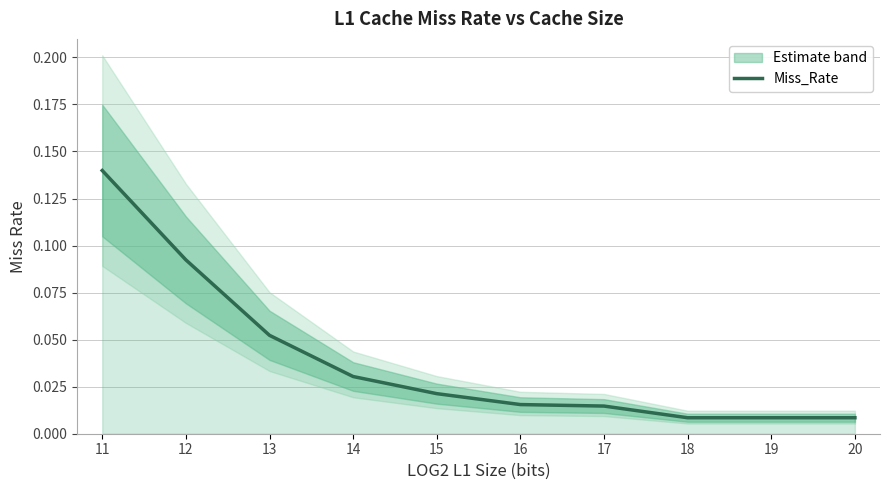

Is this an area chart (filled region under the line)?

No